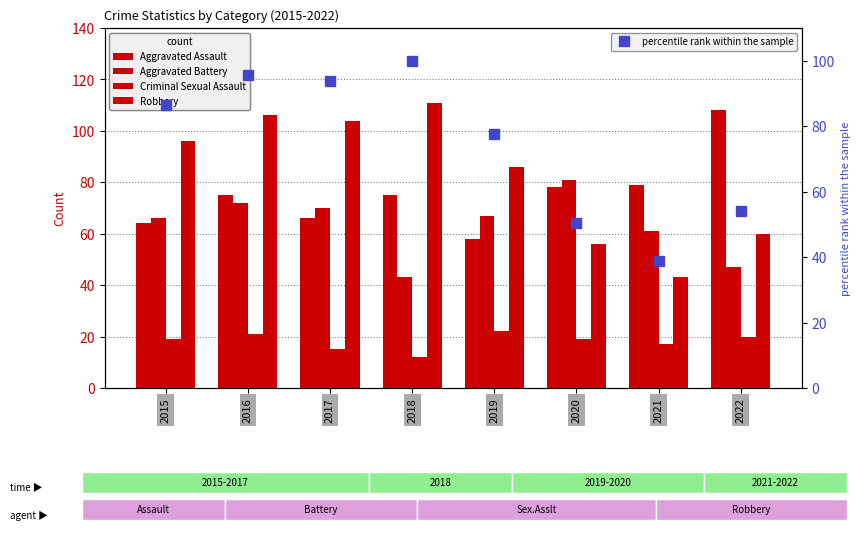

Are the bars grouped side by side (vs. stacked)?

Yes